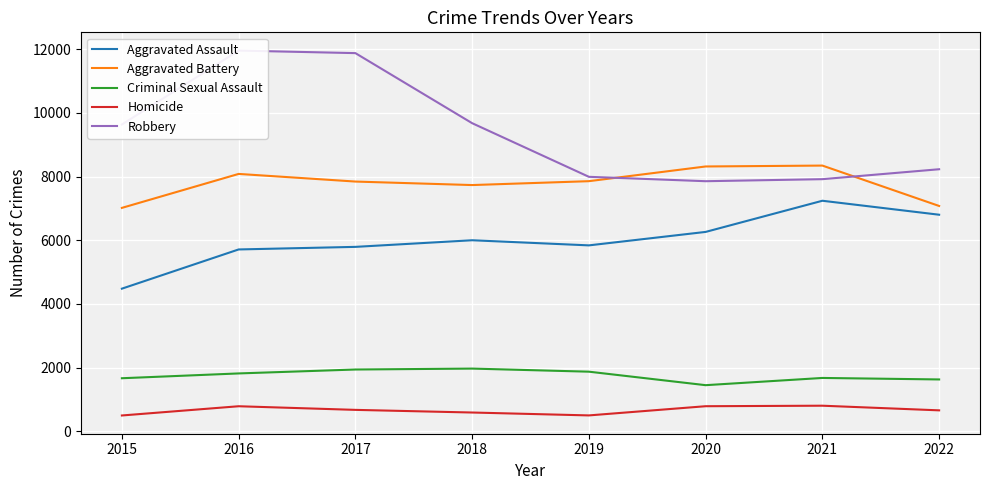

What is the sum of all Robbery values?

75159